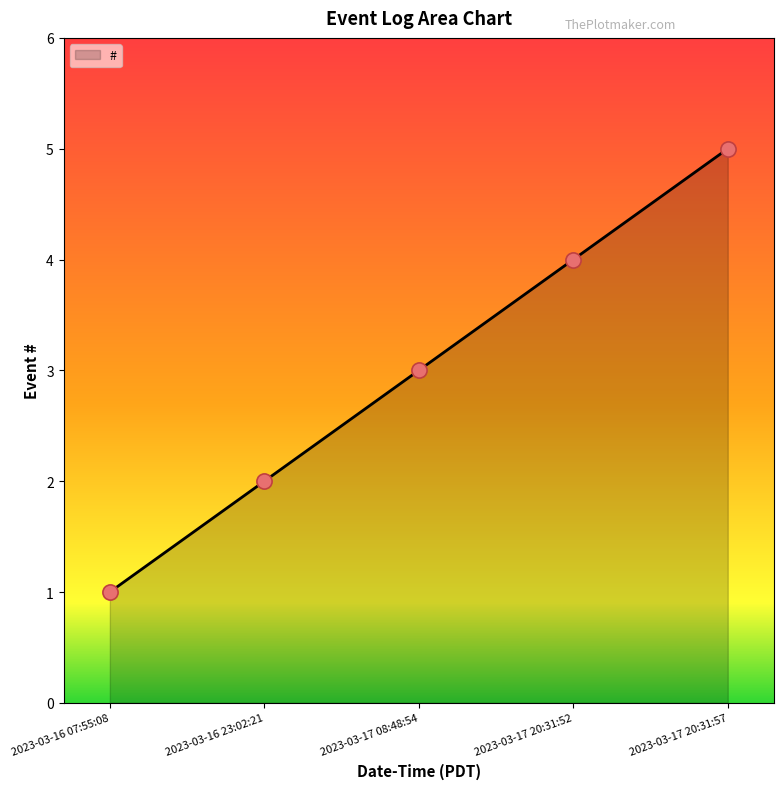

What is the ratio of the value at 2023-03-17 20:31:52 to the value at 2023-03-16 23:02:21?

2.0